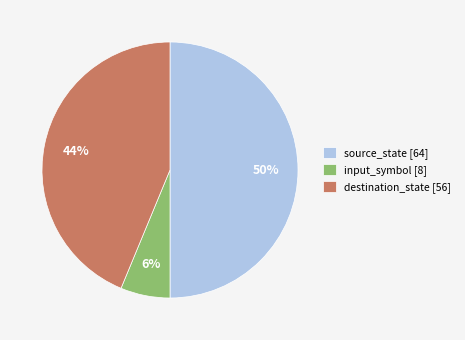

Does input_symbol [8] account for over 50% of the chart?

No